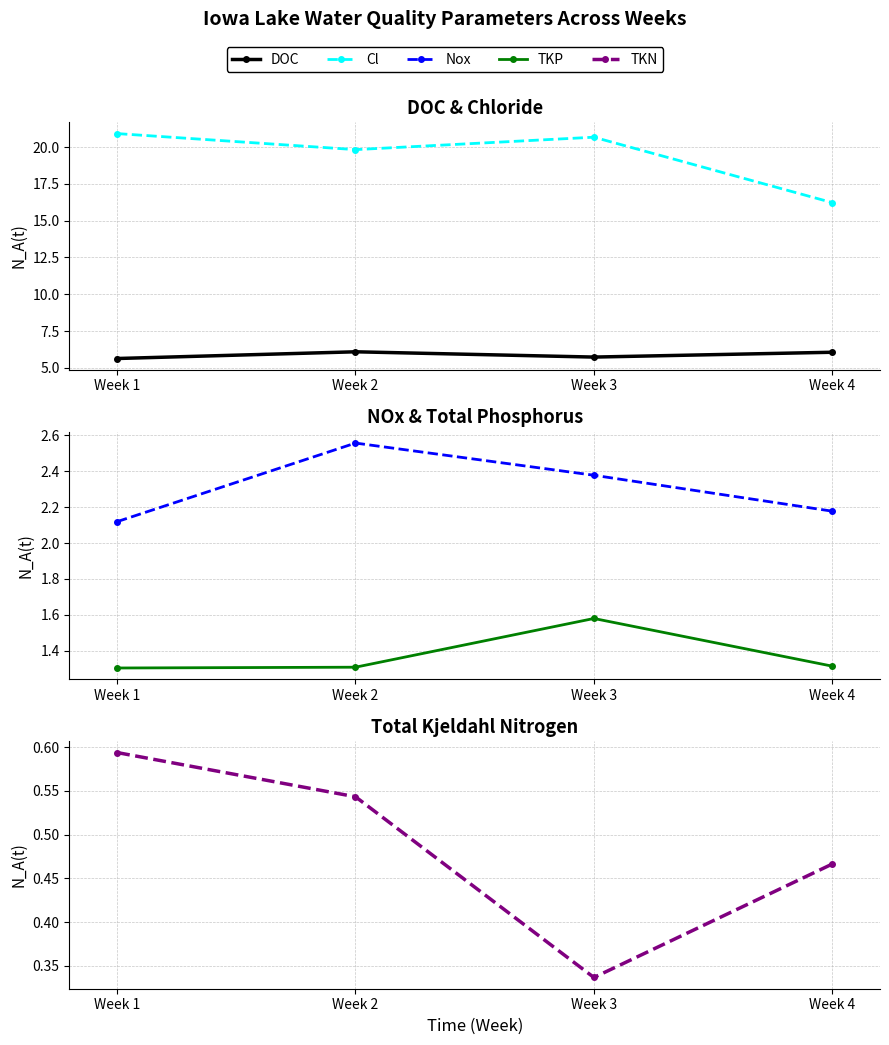

At how many categories does at least one series exceed 12?

4